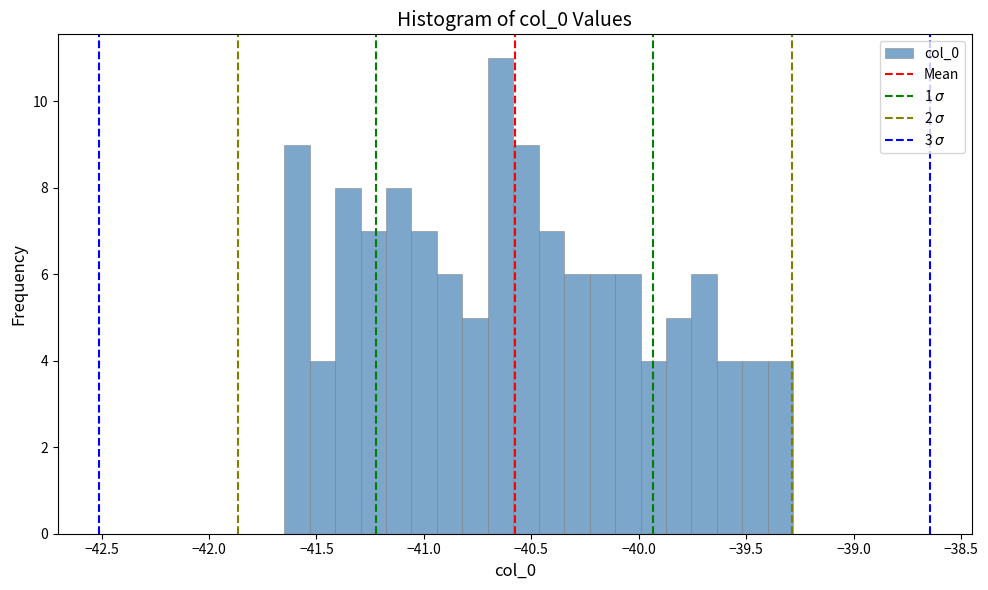

Around what value on the x-axis is the tallest bar? Give the approximate position of its centre, as read against the axis.

-40.65